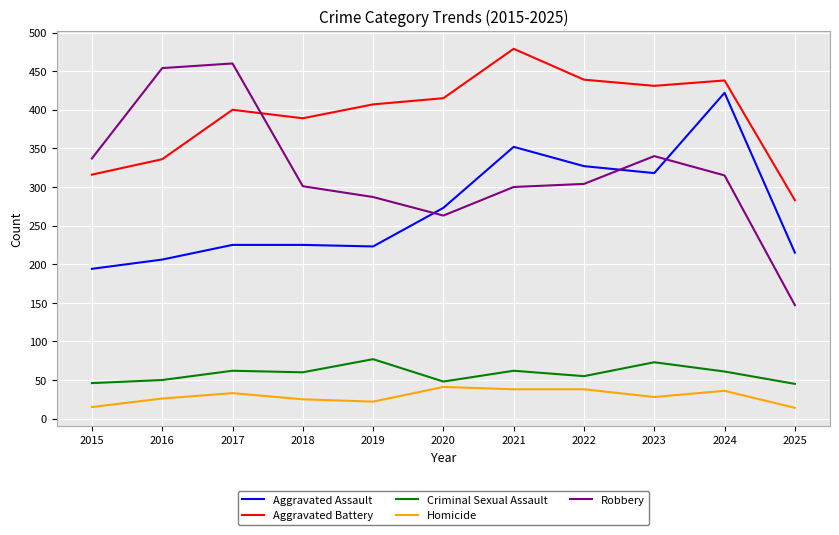

What is the maximum value shown in the chart?

479